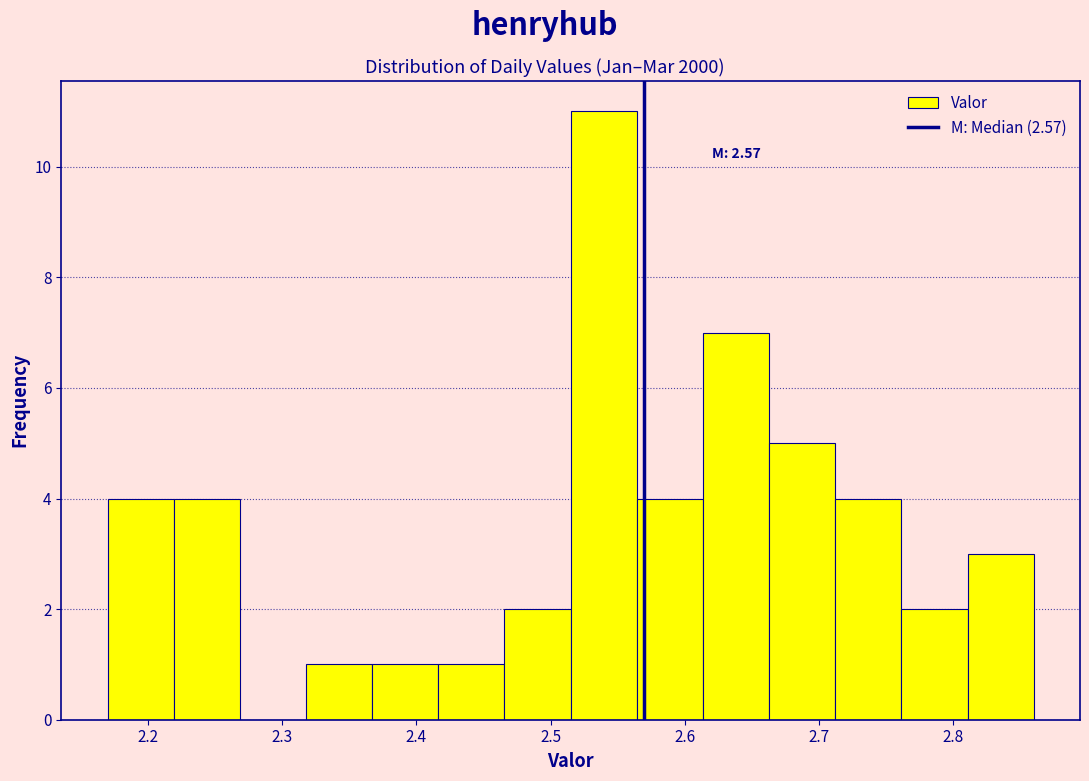

Which range on the x-axis has the tallest bar?

2.52 to 2.56